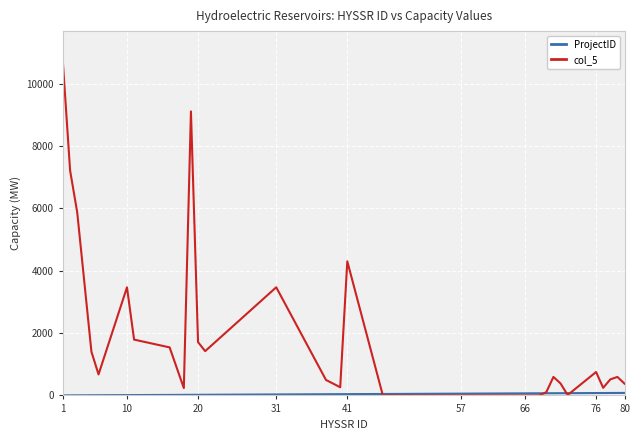

Which series has the widest spread of values?

col_5